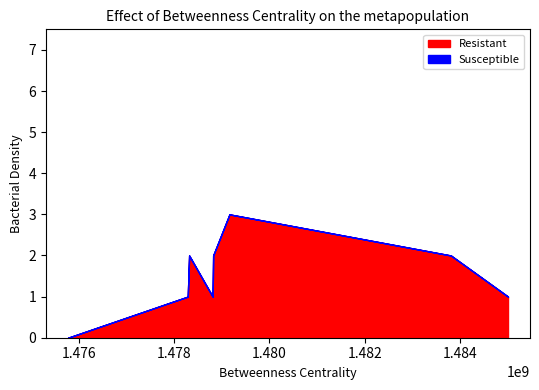

Rank the series by their maximum value, from highest to lowest.

Resistant, Susceptible